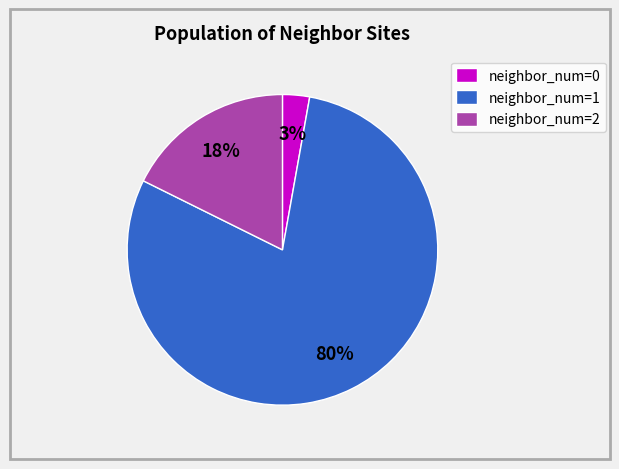

Combined, do neighbor_num=1 and neighbor_num=0 account for over 50%?

Yes